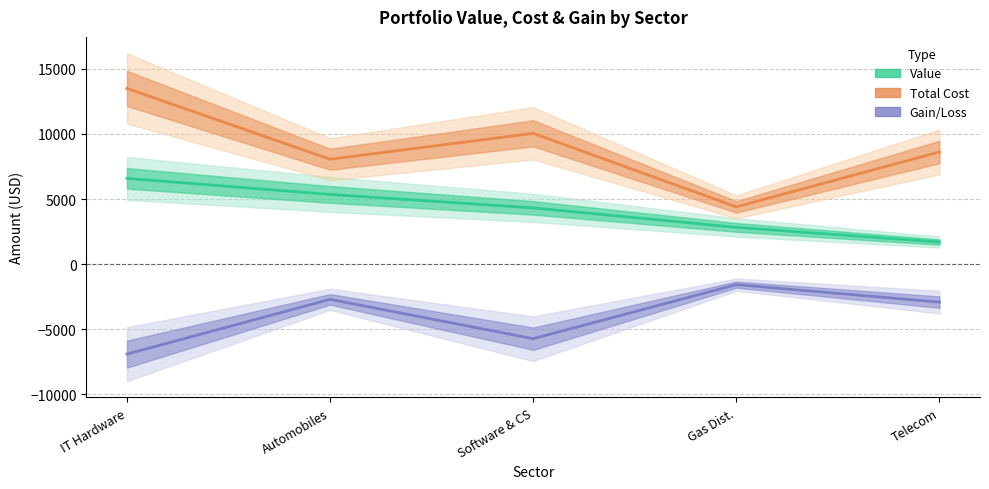

At which category does the chart reach its peak across all series?

IT Hardware